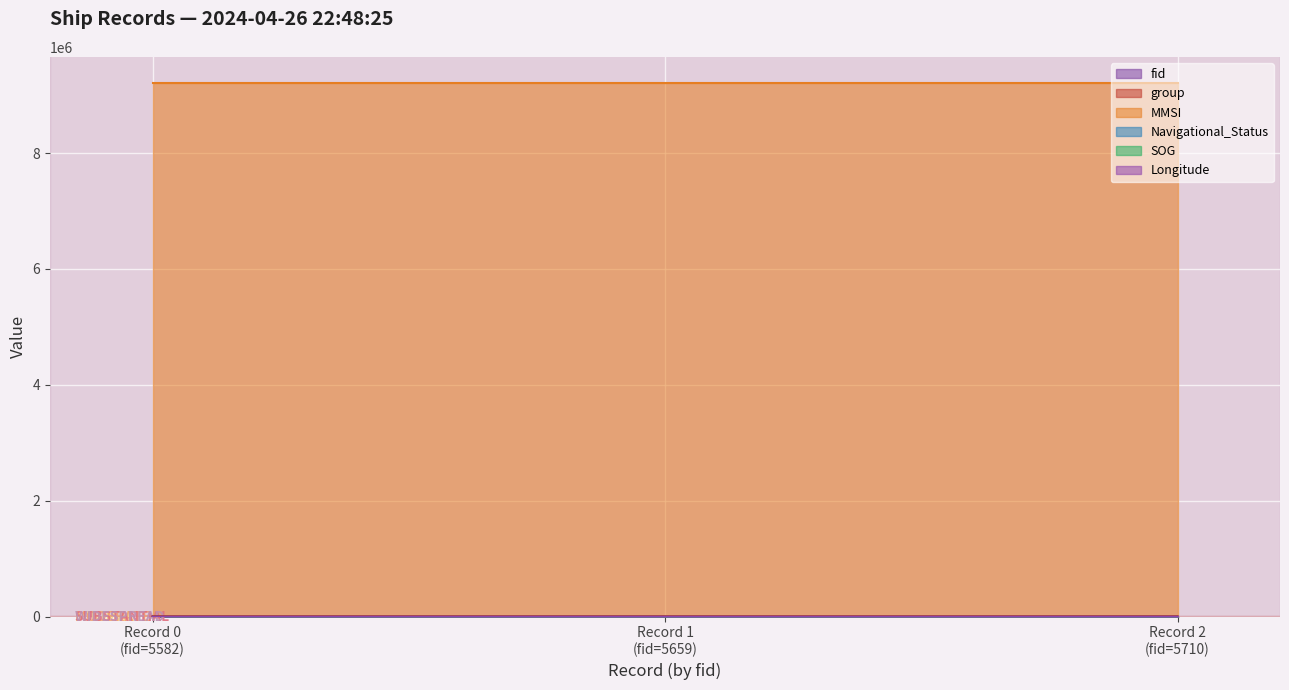

Rank the series by their maximum value, from lowest to highest.

SOG, Navigational_Status, Longitude, group, fid, MMSI